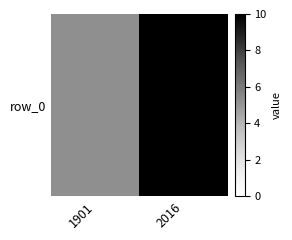

The value at 2016 is 14.6. True or false?

False